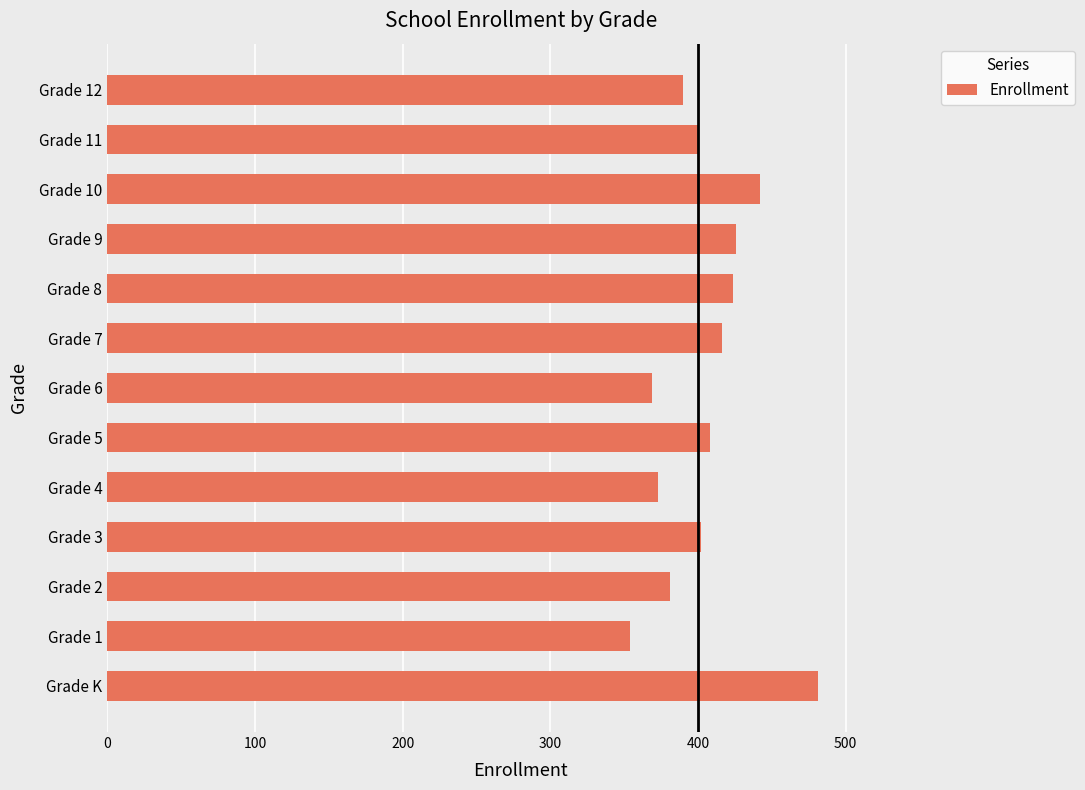

Is it true that the value at Grade 11 is 210?

False